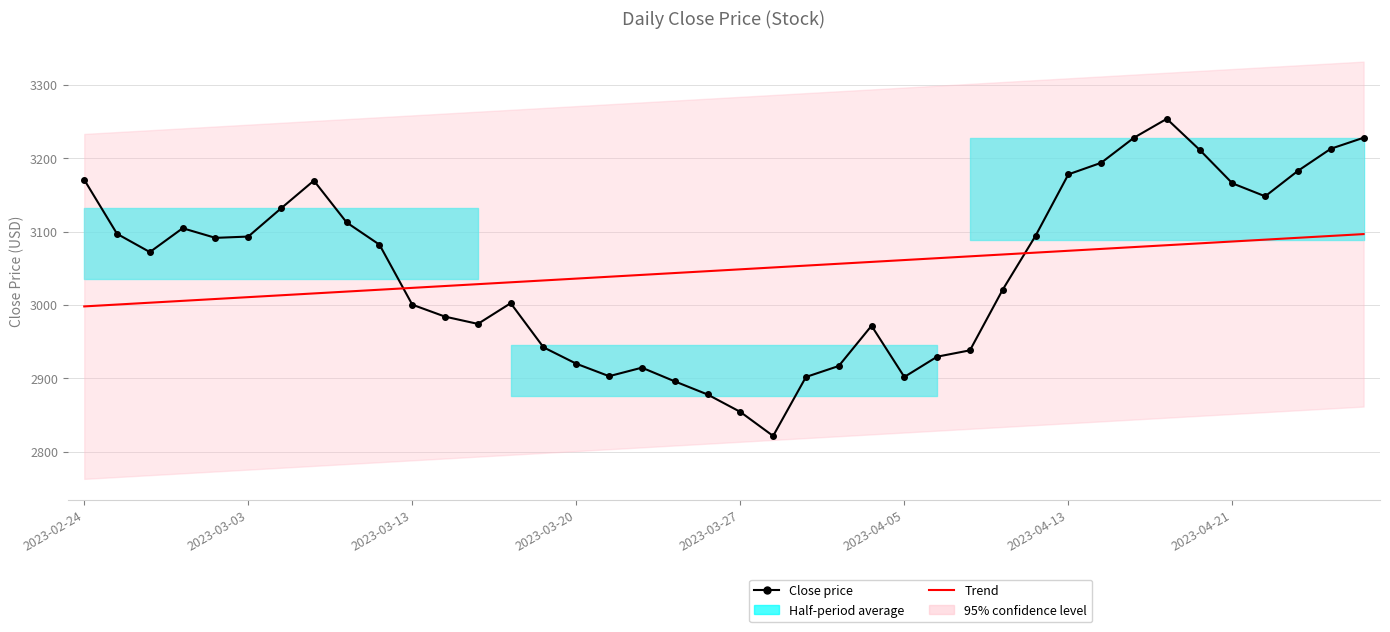

At how many categories does at least one series exceed 3027?

38